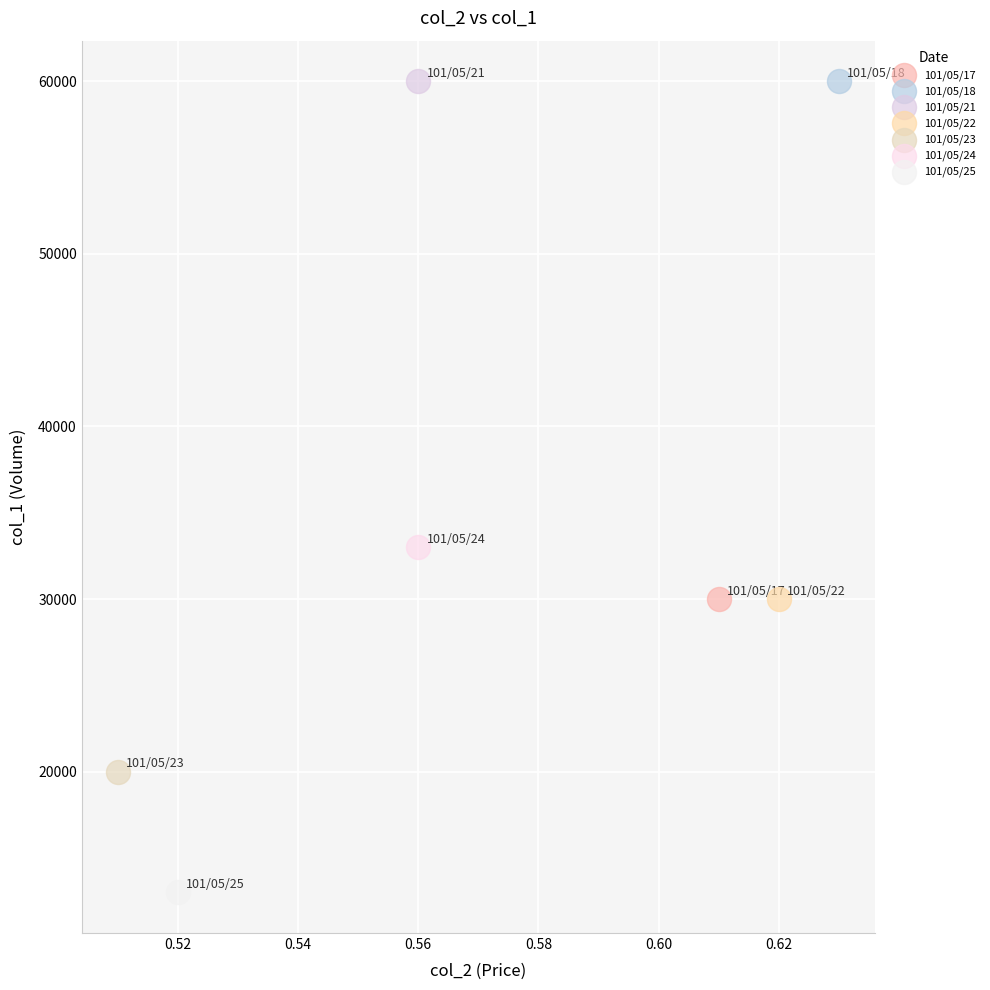

What are all the series names shown in the legend?

101/05/17, 101/05/18, 101/05/21, 101/05/22, 101/05/23, 101/05/24, 101/05/25